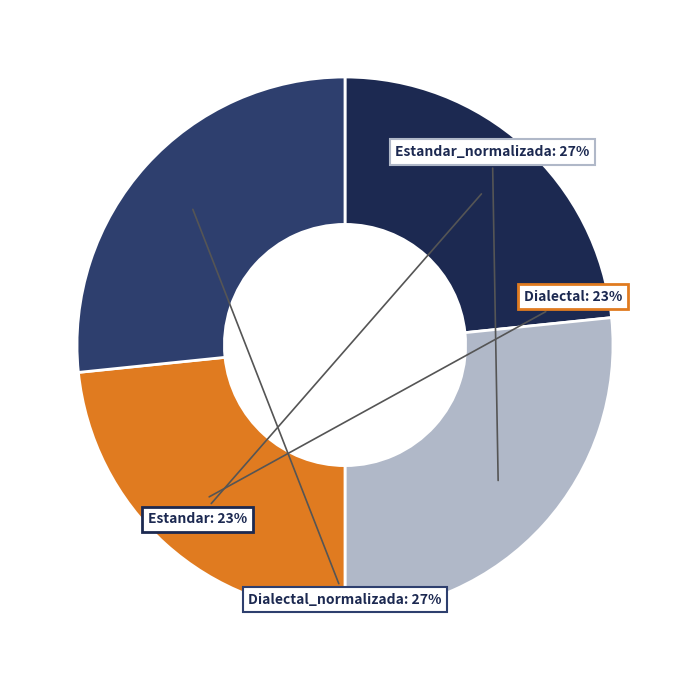

Is there a majority slice in this chart?

No